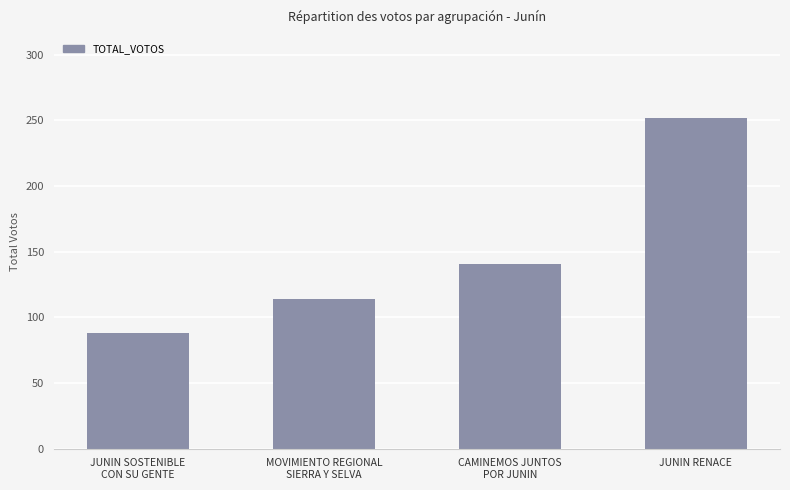

Which has a higher value, CAMINEMOS JUNTOS
POR JUNIN or JUNIN RENACE?

JUNIN RENACE